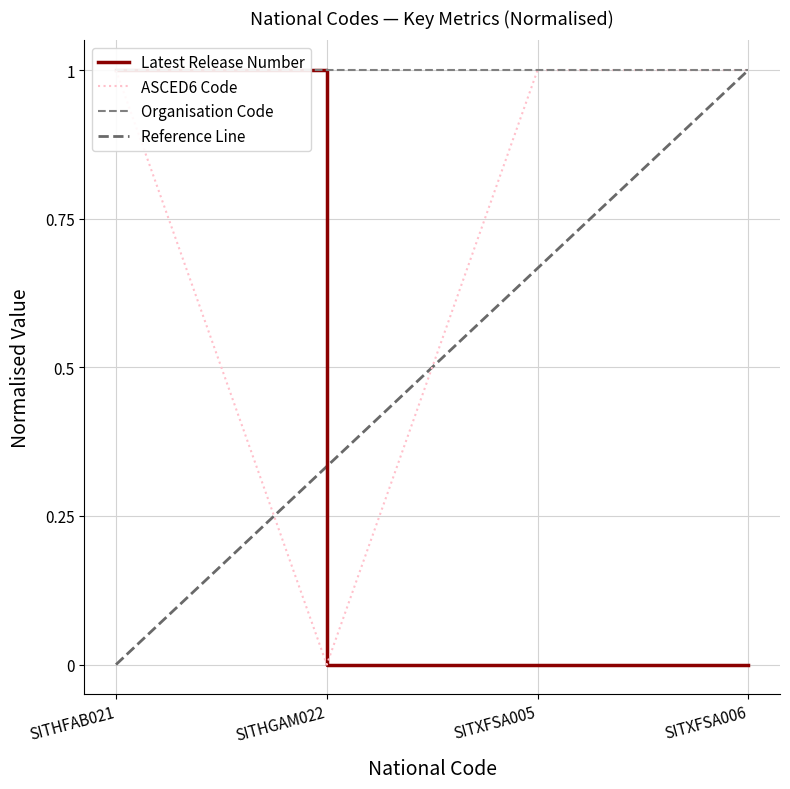

What is the sum of all Latest Release Number values?

1.0